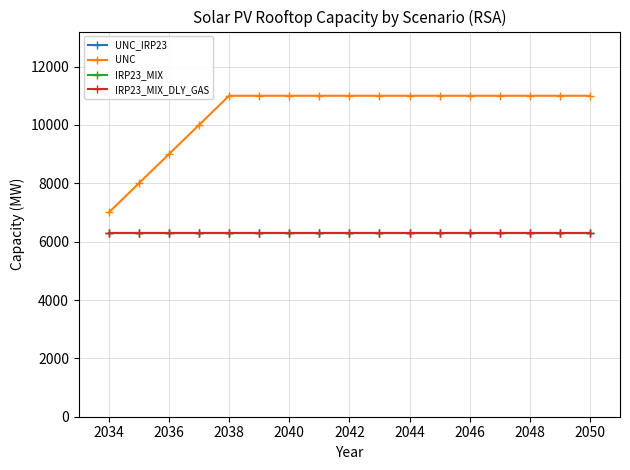

Does the chart have visible grid lines?

Yes